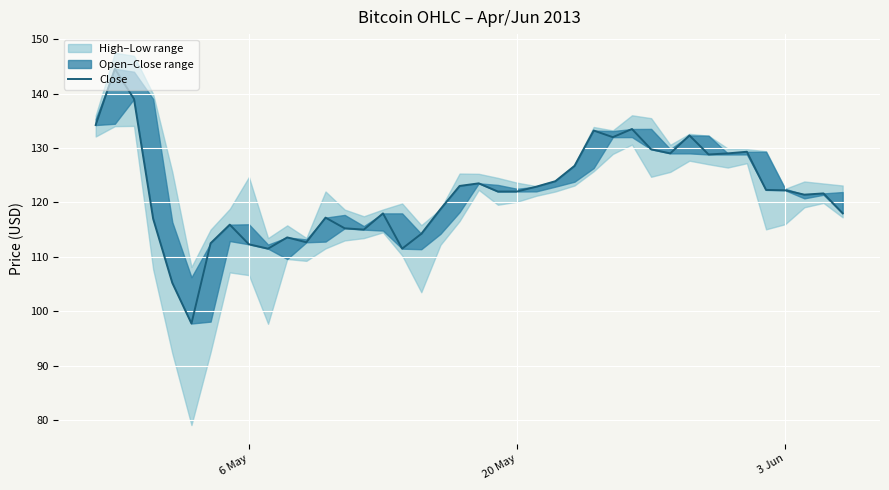

Reading left to right, transcribe all the data shown in this chart.

134.2	144.5	139.0	117.0	105.2	97.8	112.5	115.9	112.3	111.5	113.6	112.7	117.2	115.2	115.0	118.0	111.5	114.2	118.8	123.0	123.5	122.0	122.0	122.9	123.9	126.7	133.2	132.0	133.5	129.8	129.0	132.3	128.8	129.0	129.3	122.3	122.2	121.4	121.7	118.0